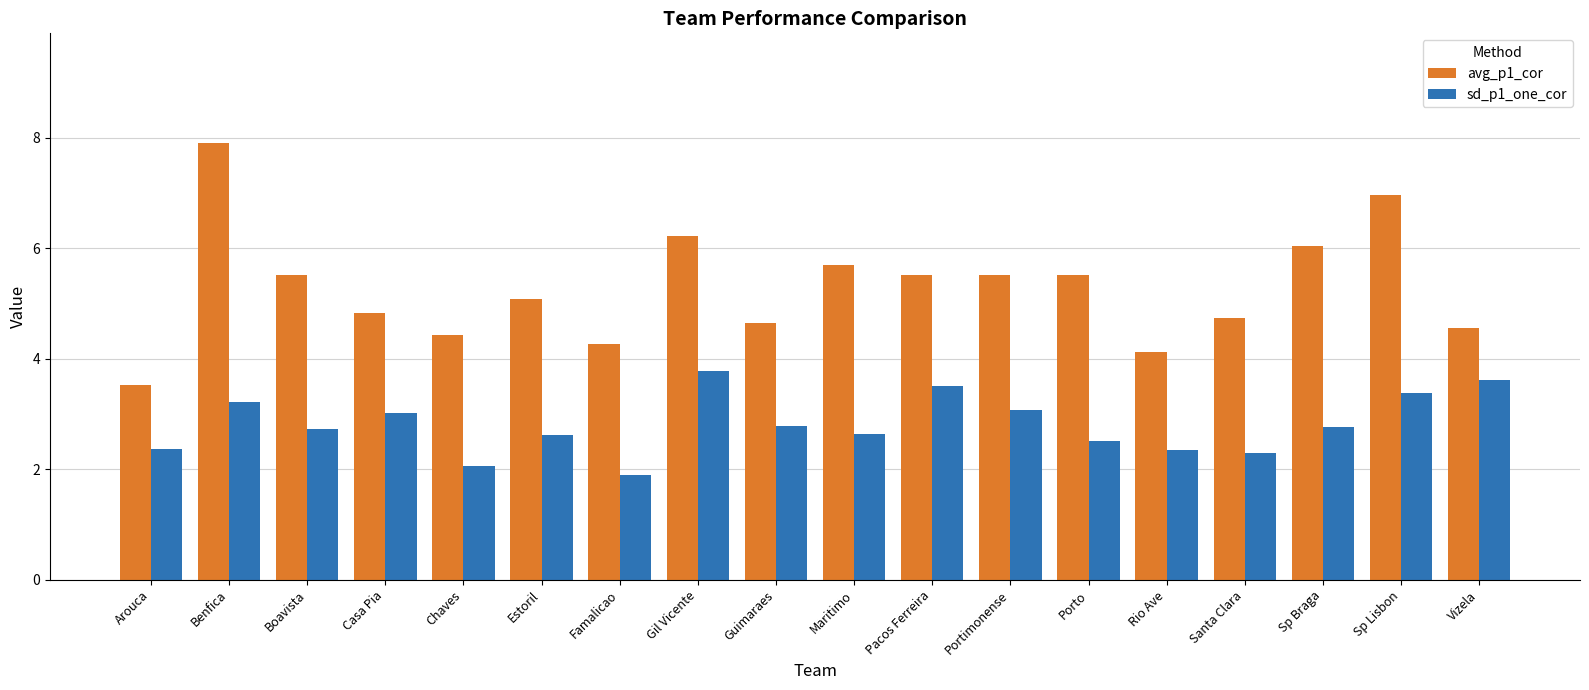

What is the sum of all sd_p1_one_cor values?

50.6